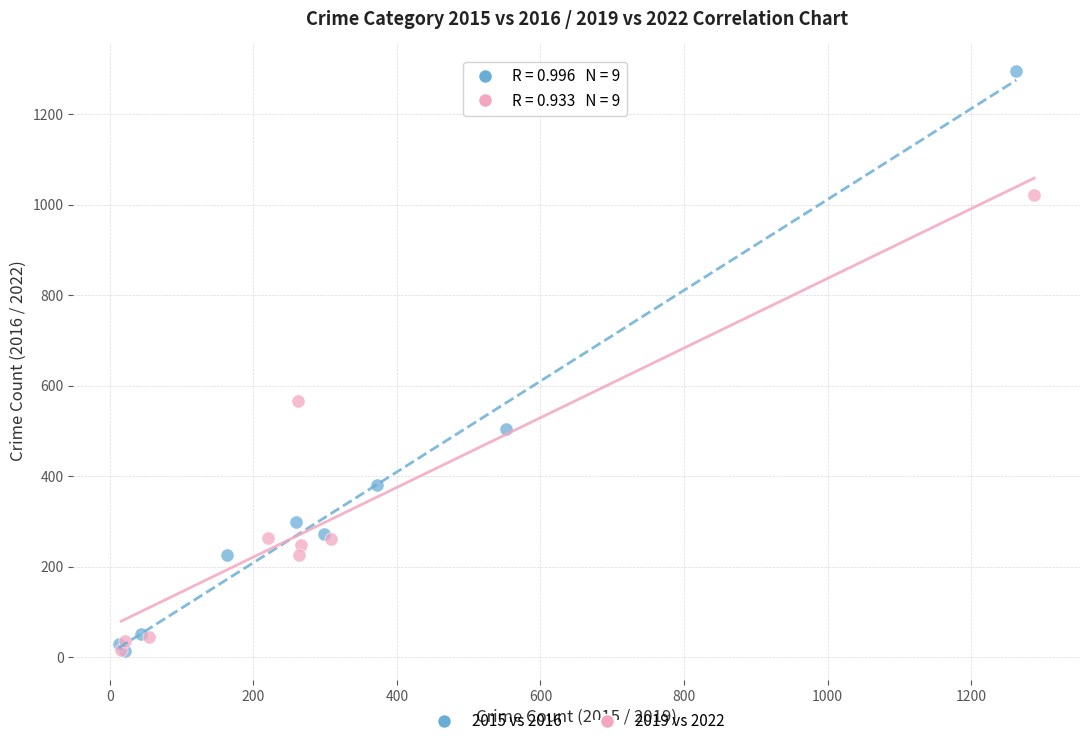

Which series reaches the maximum Y coordinate?

2015 vs 2016